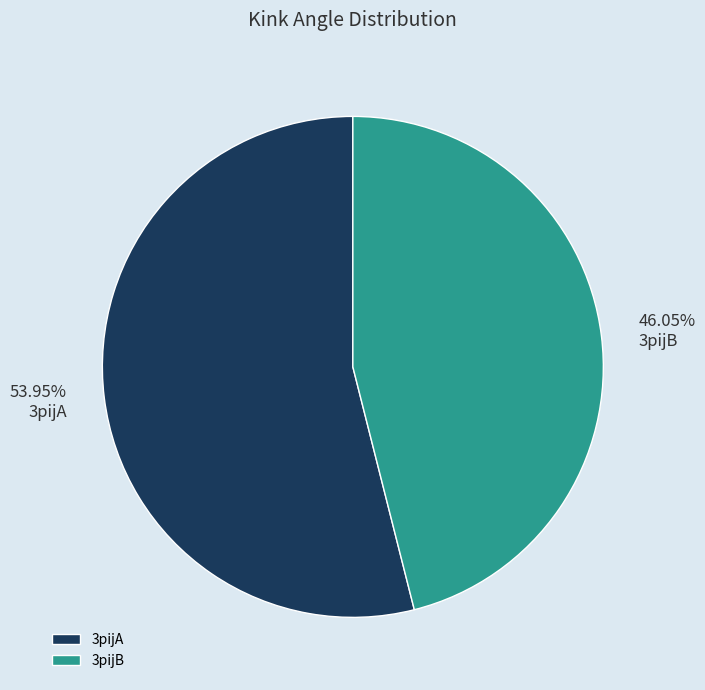

What is the total percentage of 3pijB and 3pijA?

100.0%